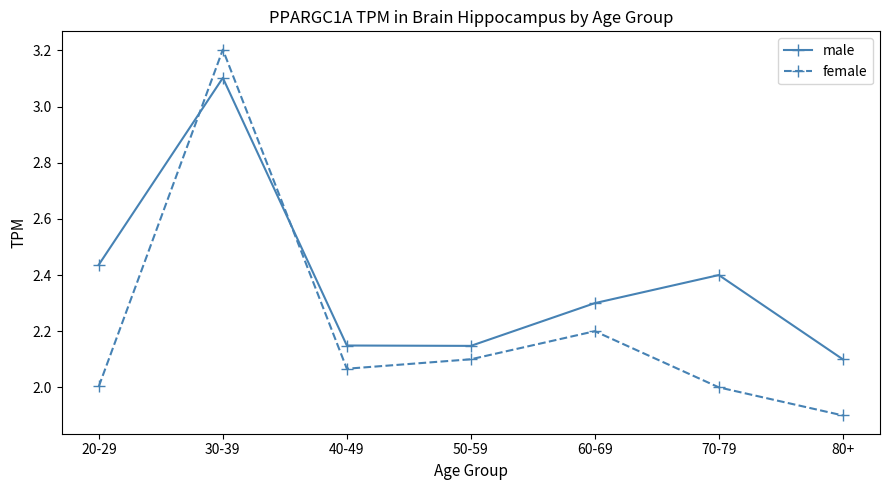

In male, how many points are lower than both neighbors (excluding endpoints)?

1